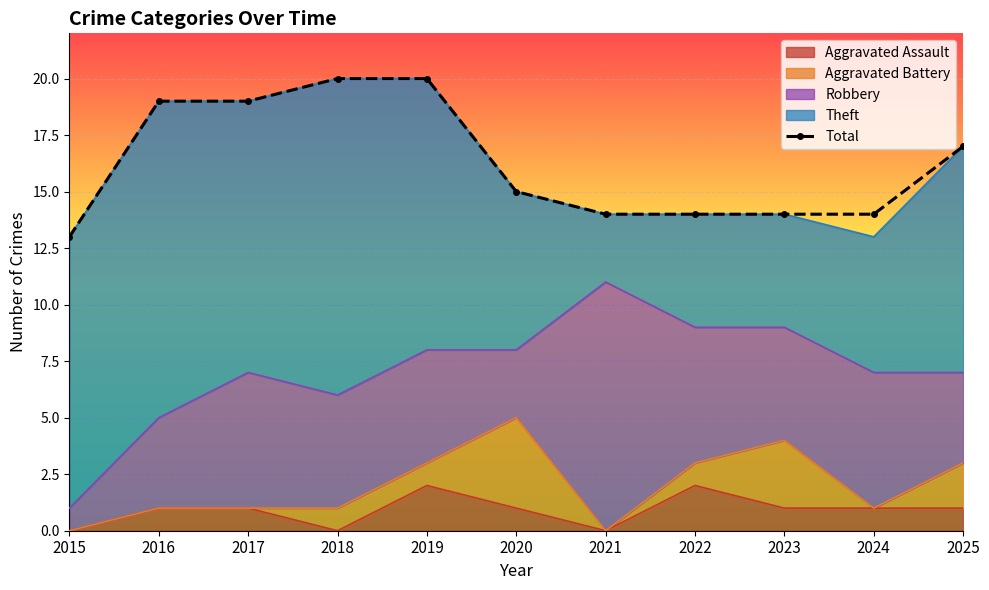

Read the value at 2018.

20